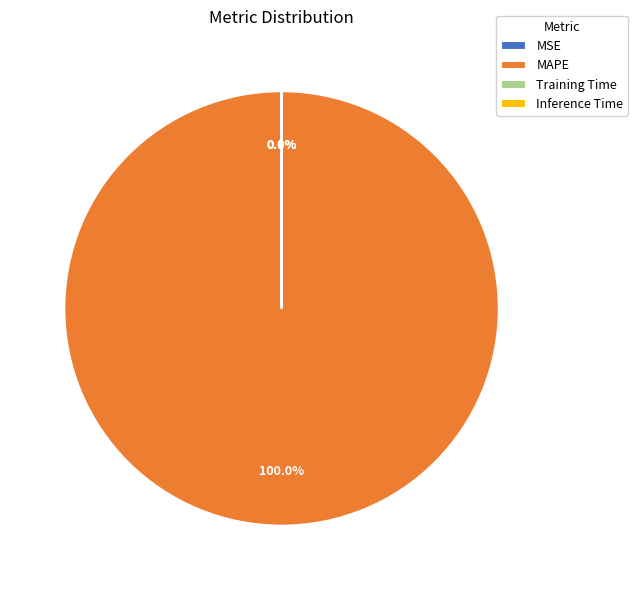

What is the largest slice in the pie chart?

MAPE